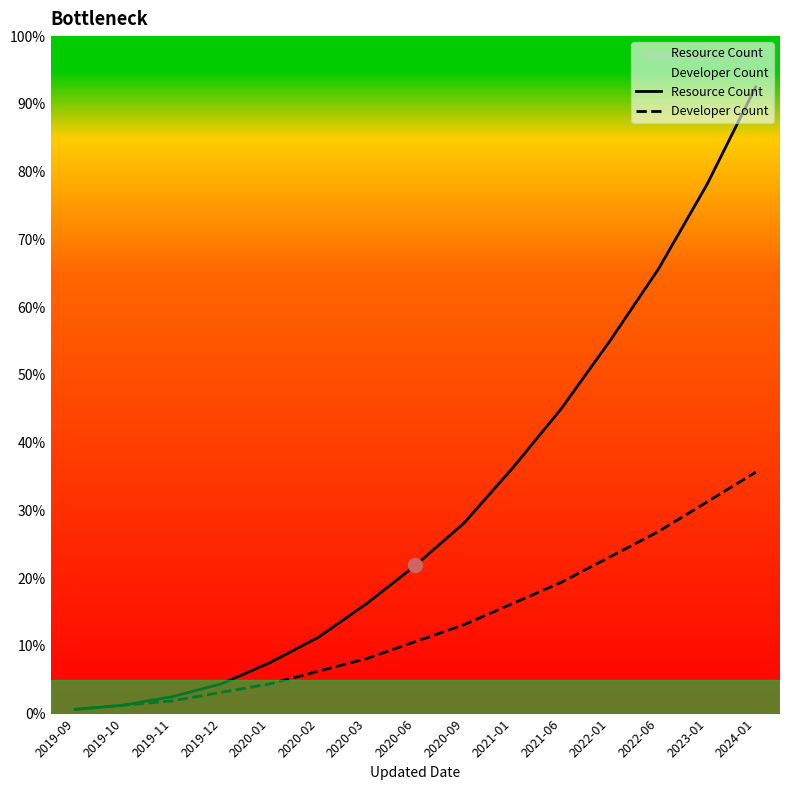

What position from the right is 2022-06?

3